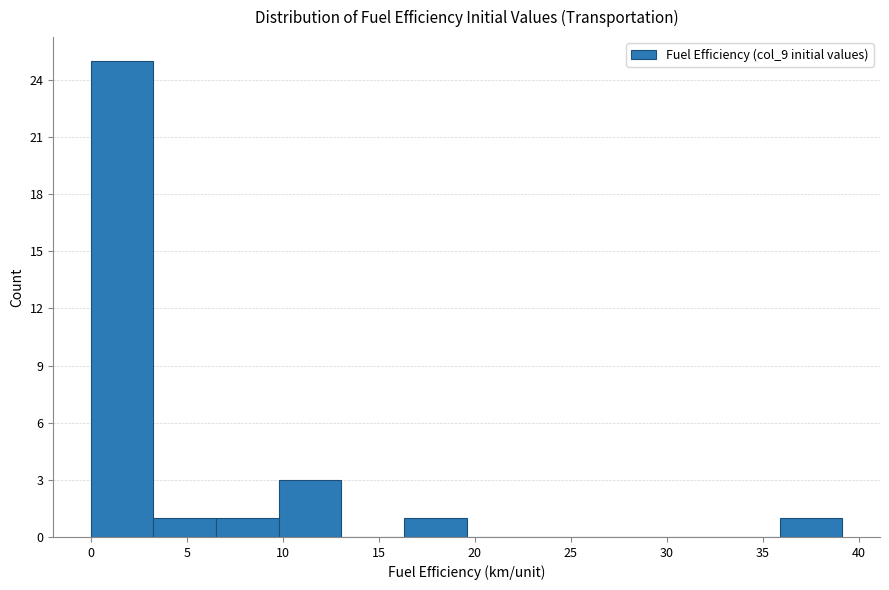

Over which range of the x-axis is the bar tallest?

0.0 to 3.5